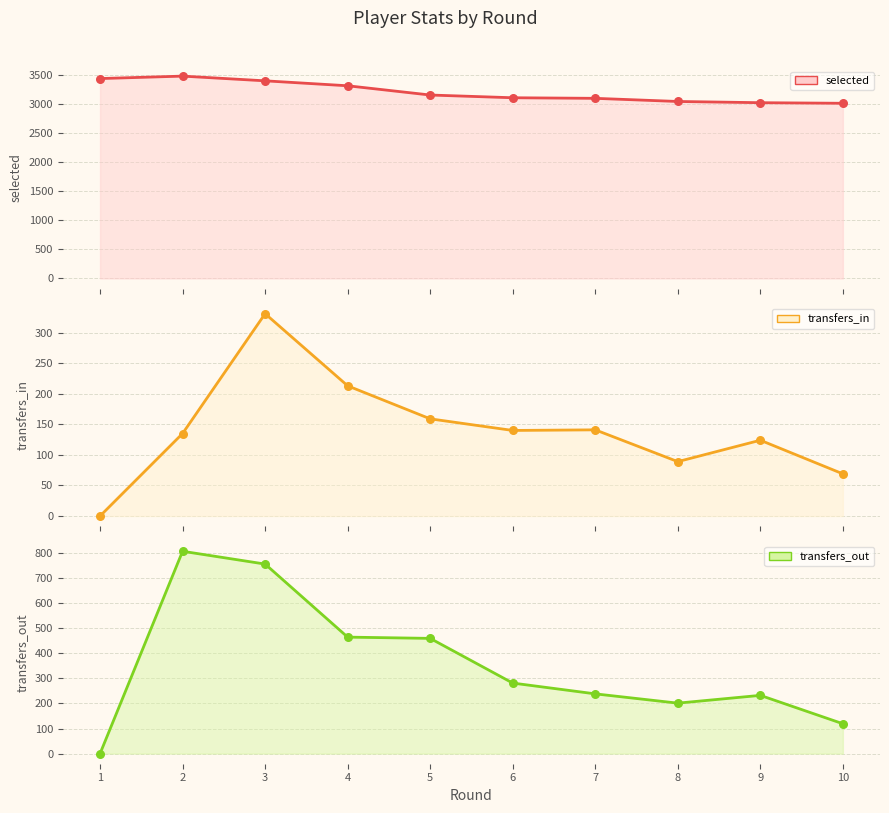

At which category is the sum across all series the highest?

3